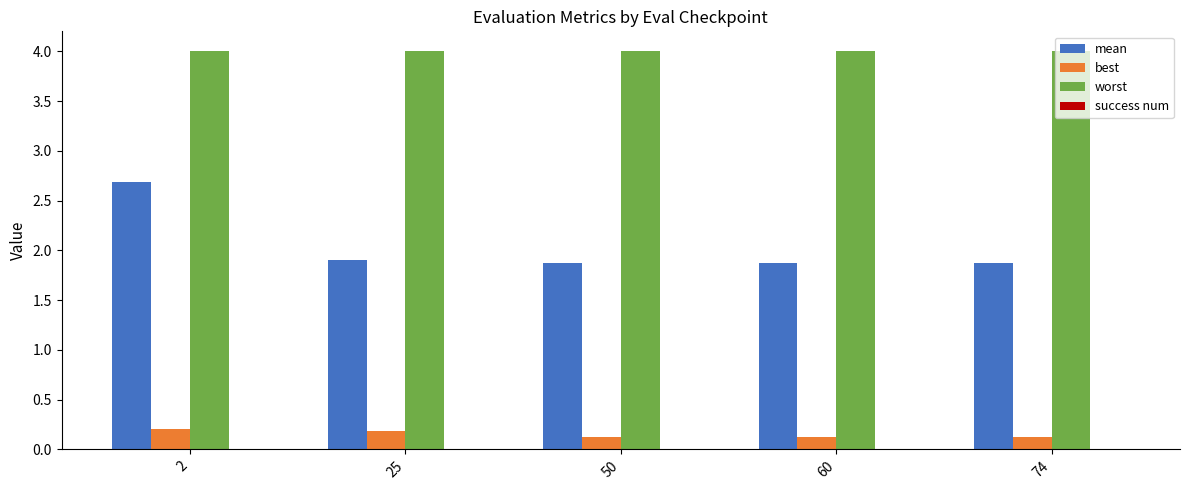

Rank the series at 25 from lowest to highest value.

best, mean, worst